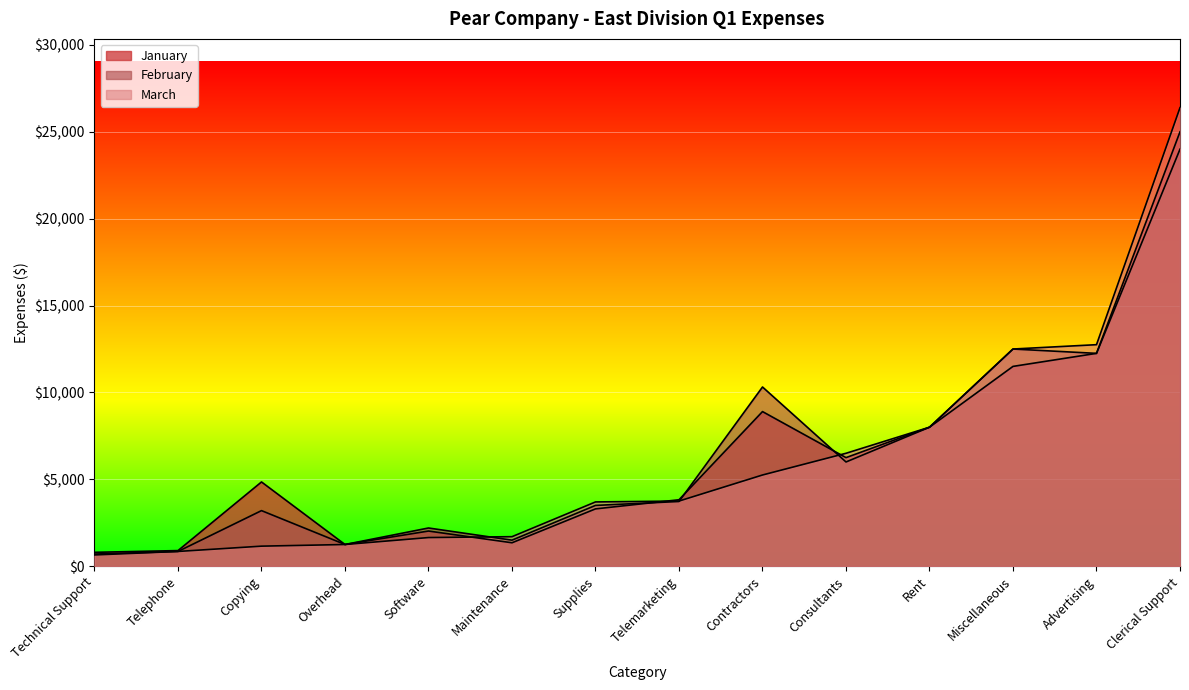

What is the difference between the second highest and second lowest values in the January series?

11350